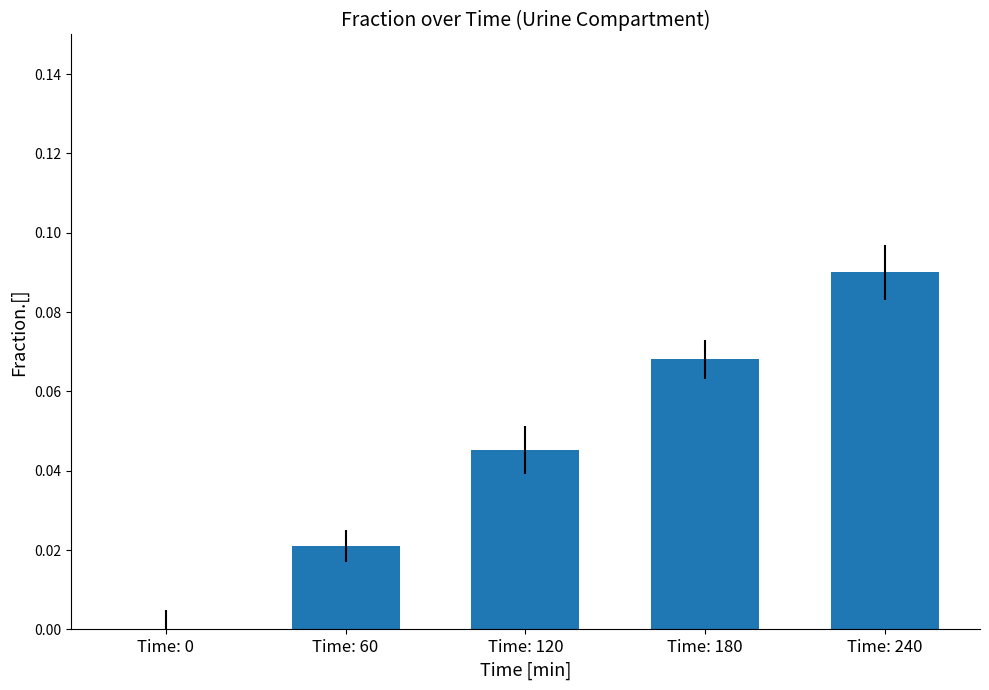

At which category does the chart reach its peak across all series?

Time: 240